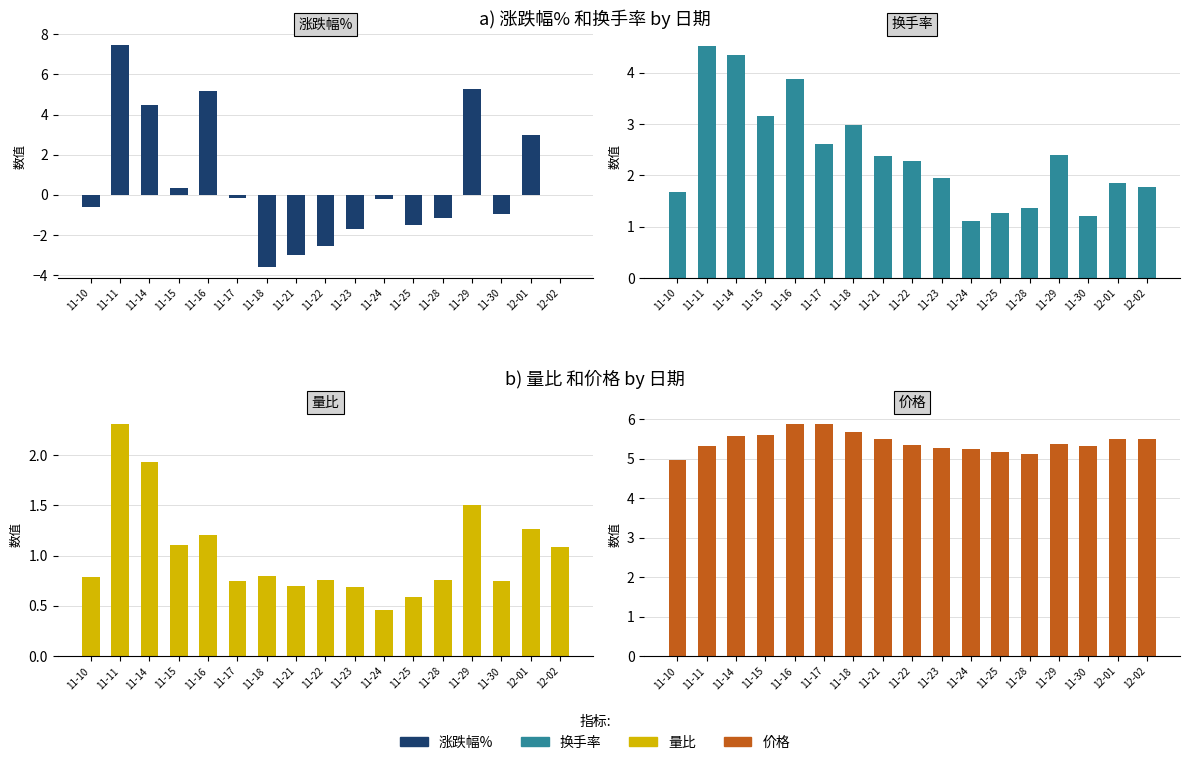

How many bars are there in total?

68